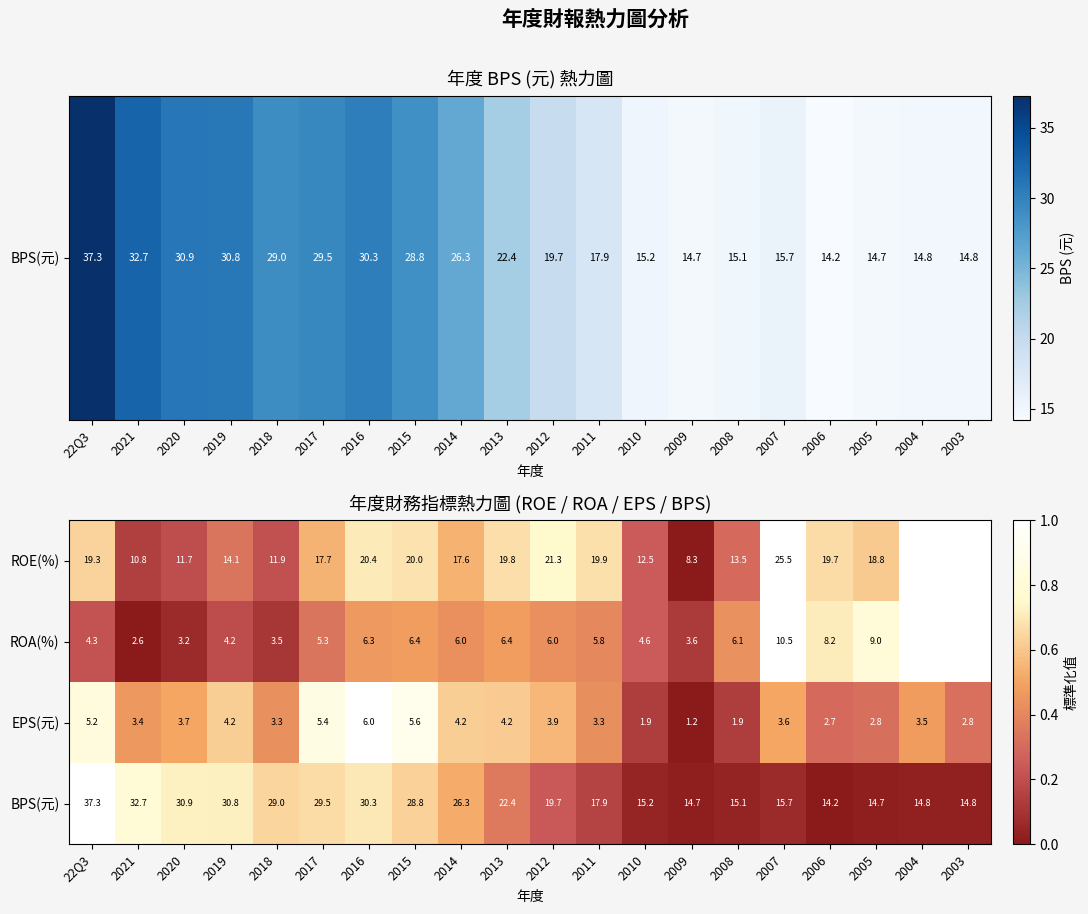

At 2017, list the series in order from smallest to largest.

ROA(%), EPS(元), ROE(%), BPS(元)